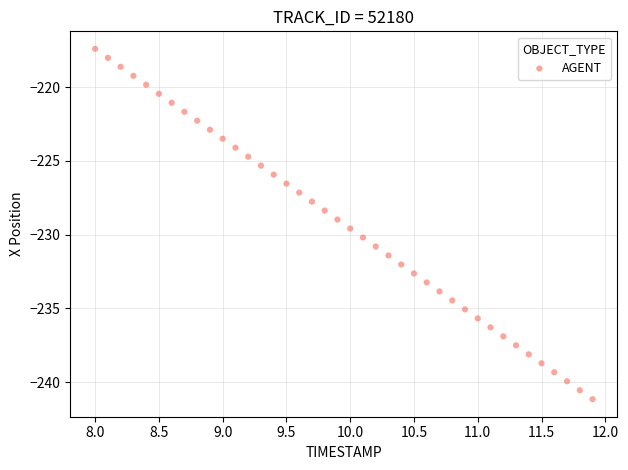

What is the range of Y values (max minus min)?

23.8